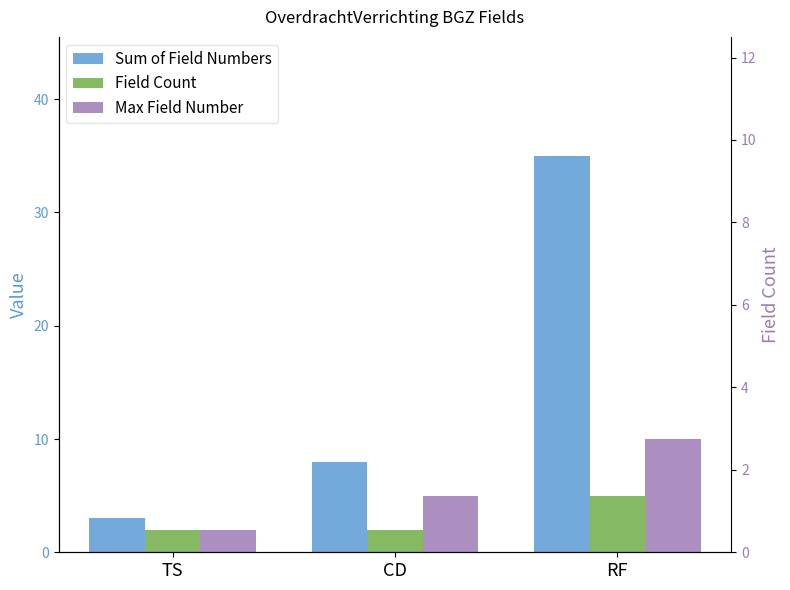

What is the label of the 2nd bar from the left?

CD